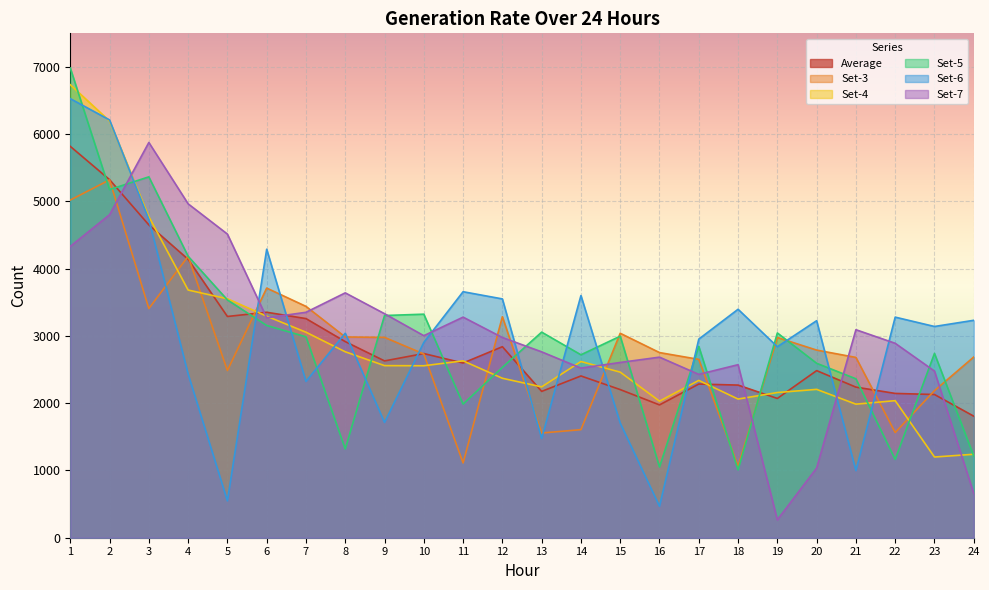

What is the value of the Set-4 point at the 6th from the left?

3294.0